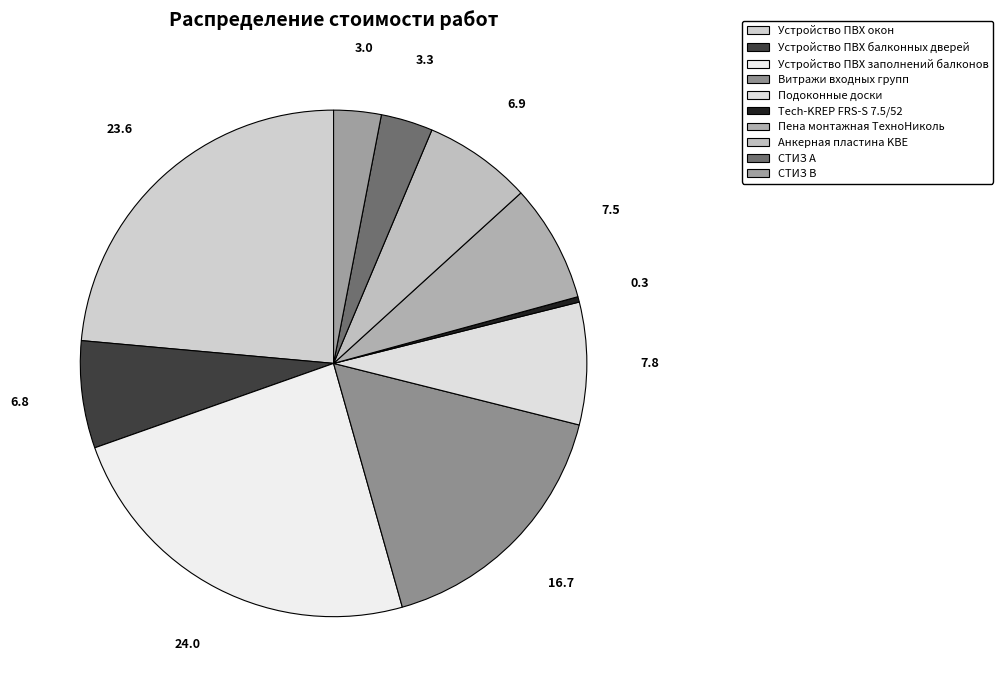

Which slice is the smallest?

Tech-KREP FRS-S 7.5/52